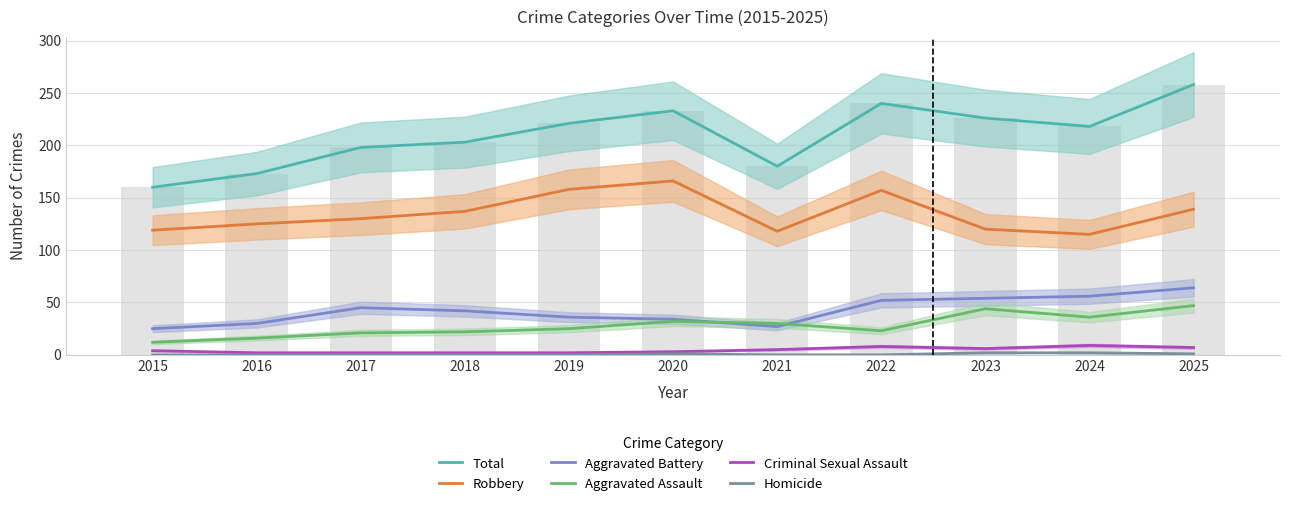

Which series has the largest total across all categories?

Total